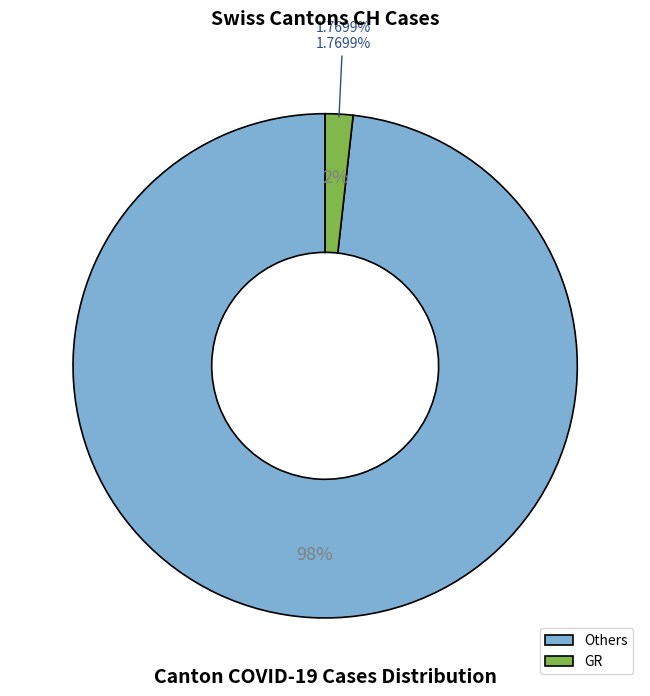

Combined, do JU and AG account for over 50%?

No